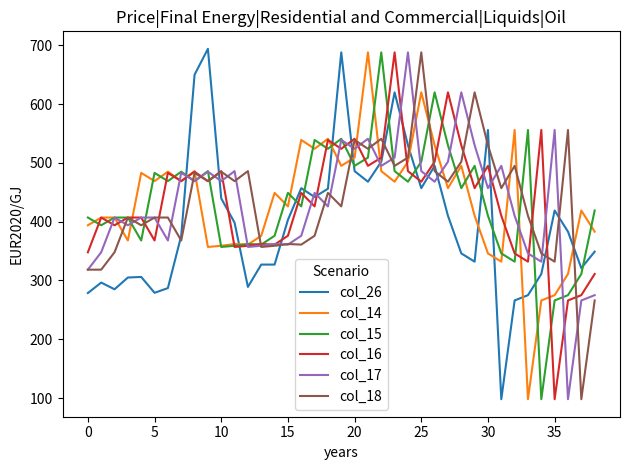

Count the number of data series in this chart.

6